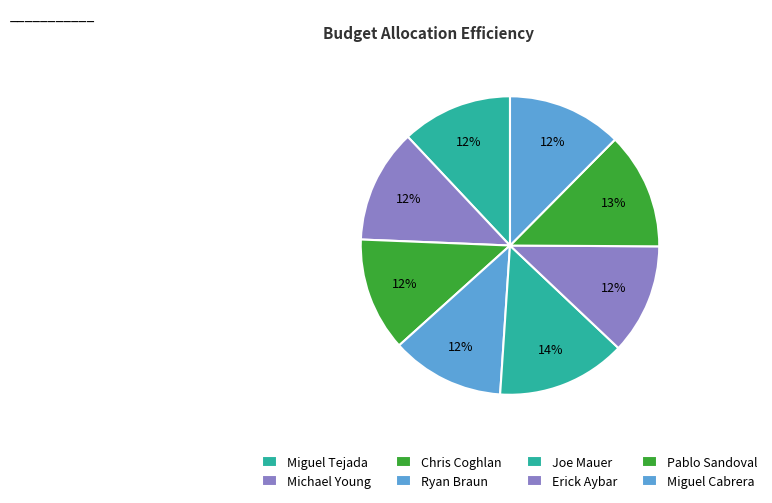

Count the number of slices in the pie.

8